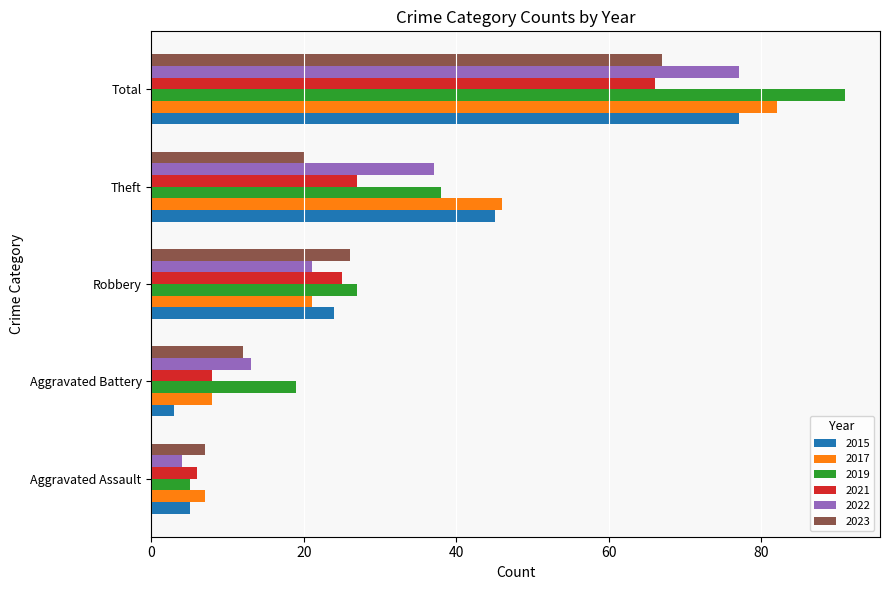

At which label does 2017 reach its peak?

Total